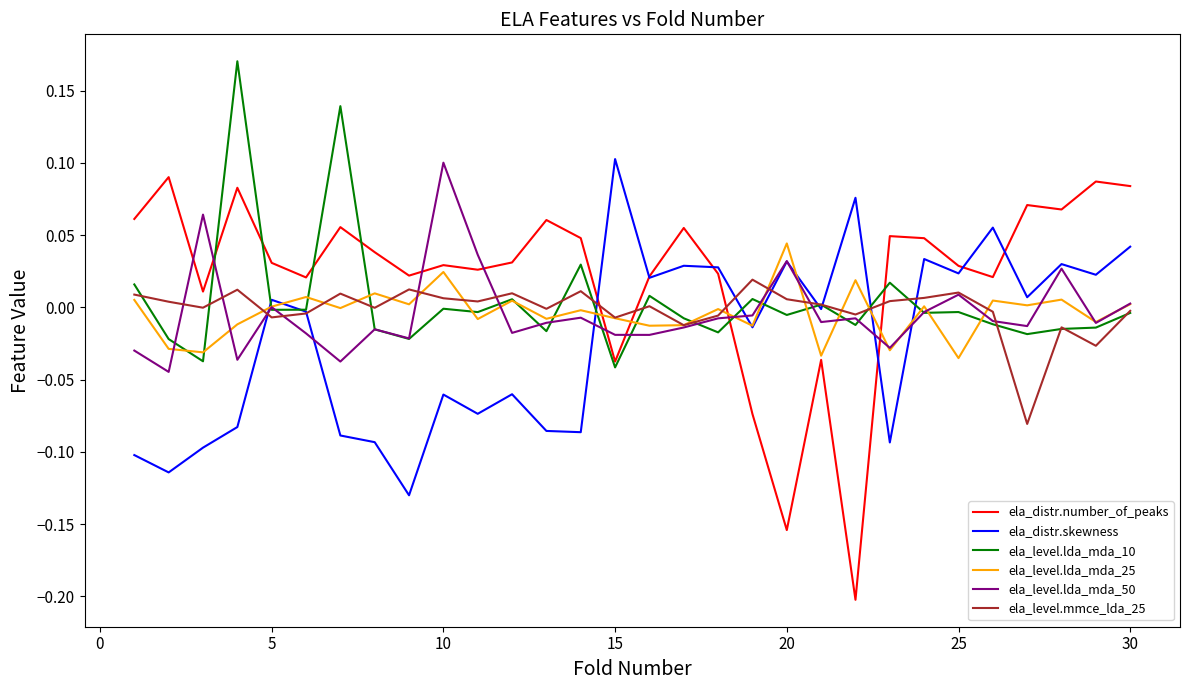

True or false: ela_distr.number_of_peaks and ela_level.lda_mda_50 cross at least once.

True